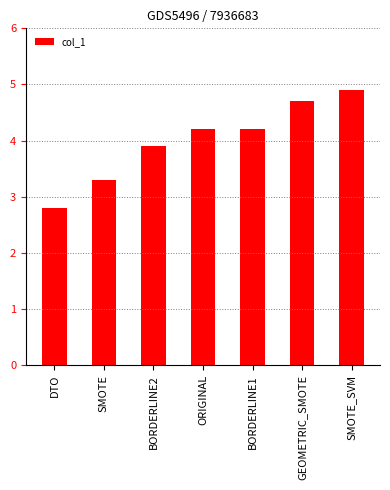

Where does the data first go above 4?

ORIGINAL